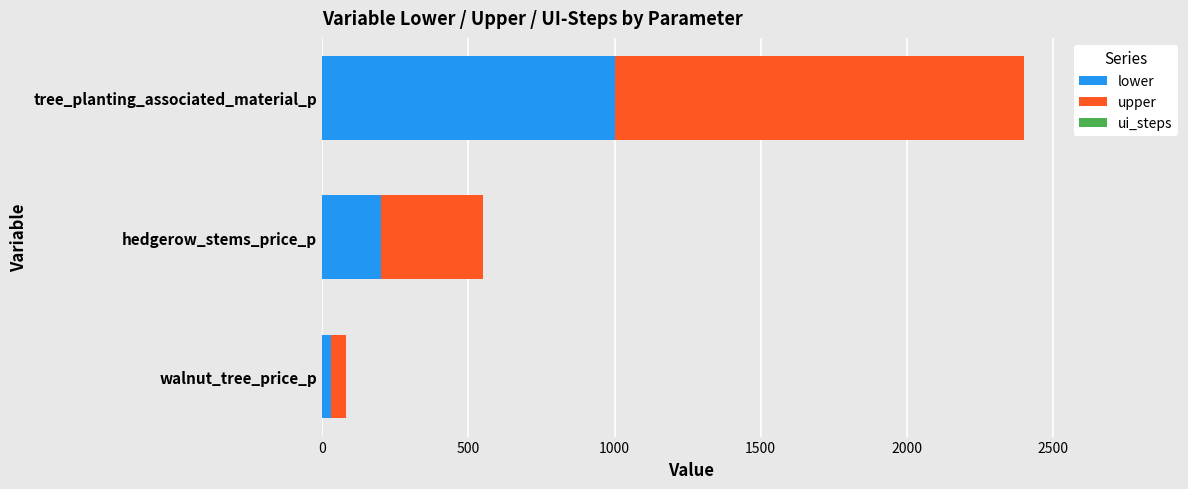

Is it true that lower equals 1488 at tree_planting_associated_material_p?

False